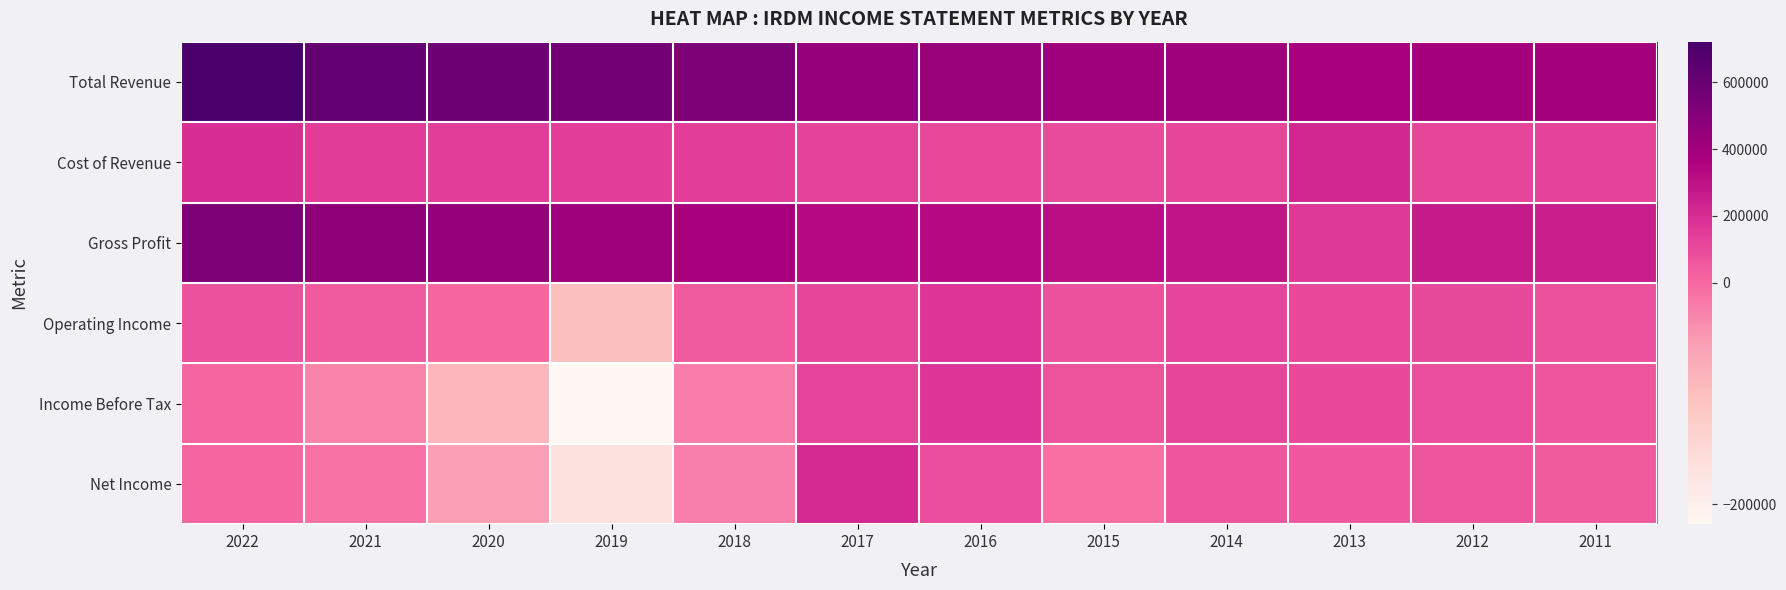

What is the difference between the highest and lowest values at 2011?

343300